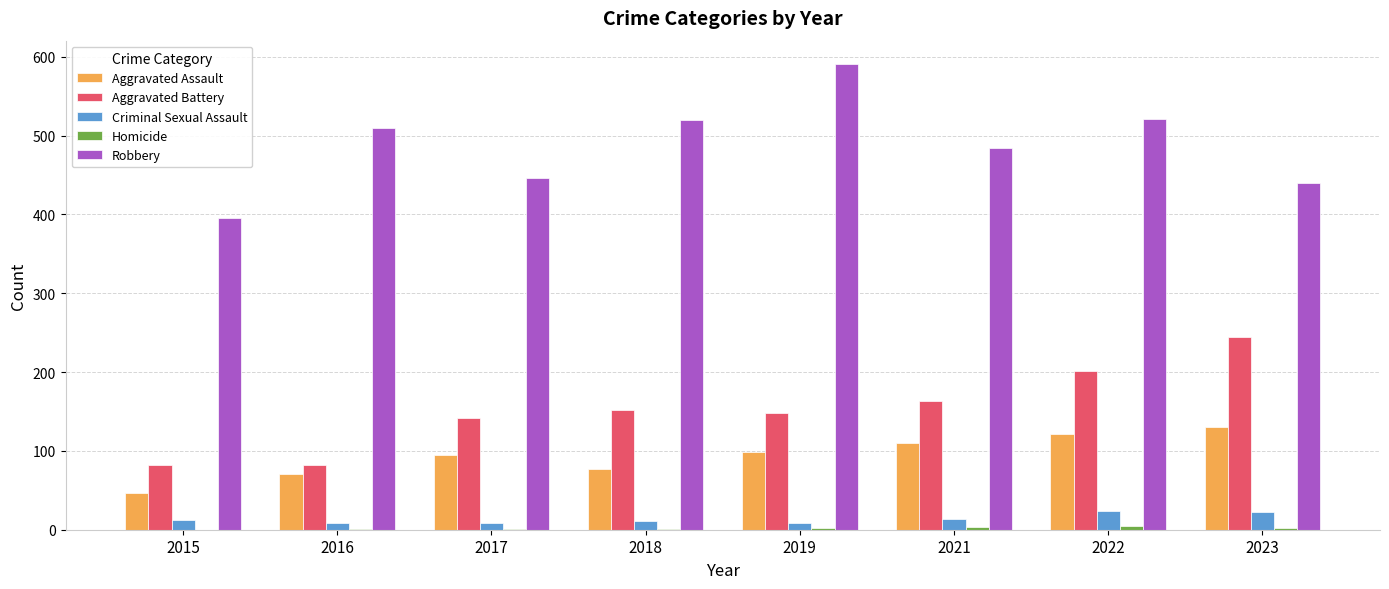

Are the bars grouped side by side (vs. stacked)?

Yes